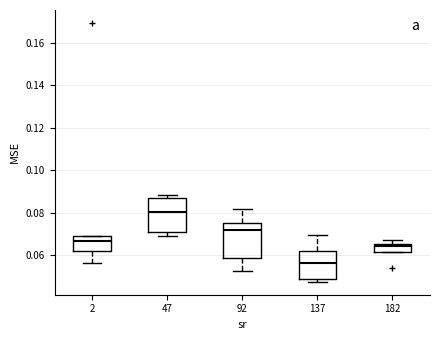

Reading left to right, transcribe this box plot: for each box, give where its median line is, the range the box spans, and where its two whiskers end, as read against the y-axis. The values are not printed on the chart, so give them approximately, as read against the axis.

2: median 0.066, box 0.062 to 0.068, whiskers 0.056 to 0.070
47: median 0.080, box 0.070 to 0.086, whiskers 0.068 to 0.088
92: median 0.072, box 0.058 to 0.074, whiskers 0.052 to 0.082
137: median 0.056, box 0.048 to 0.062, whiskers 0.048 (just below the box's lower edge) to 0.070
182: median 0.064, box 0.062 to 0.066, whiskers 0.062 to 0.068